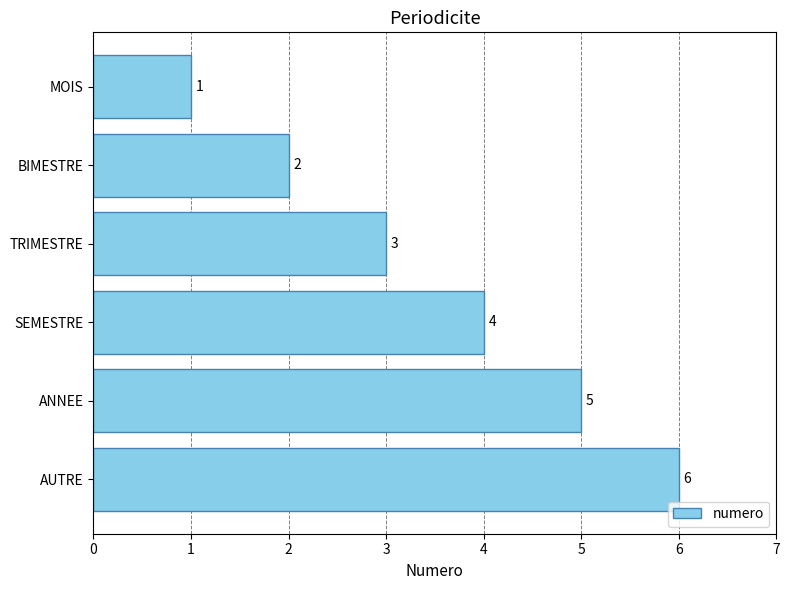

How many categories are shown in the chart?

6